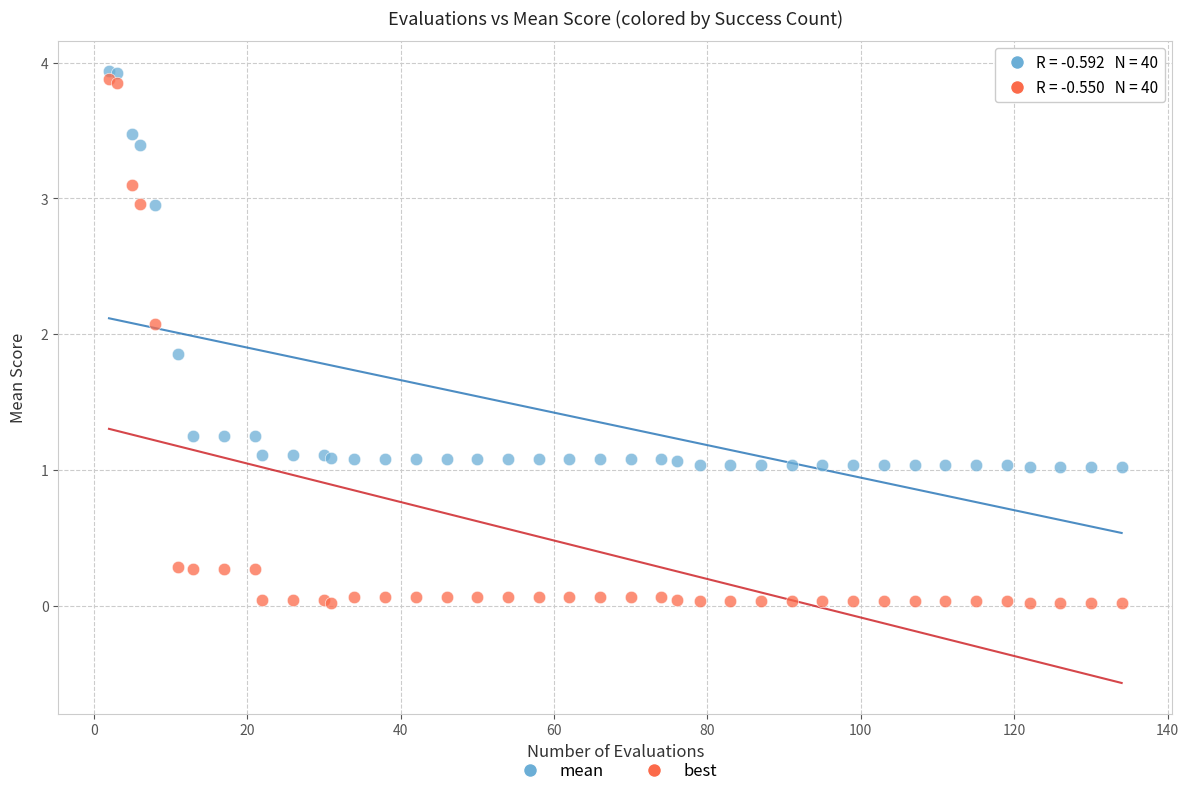

What are all the series names shown in the legend?

mean, best